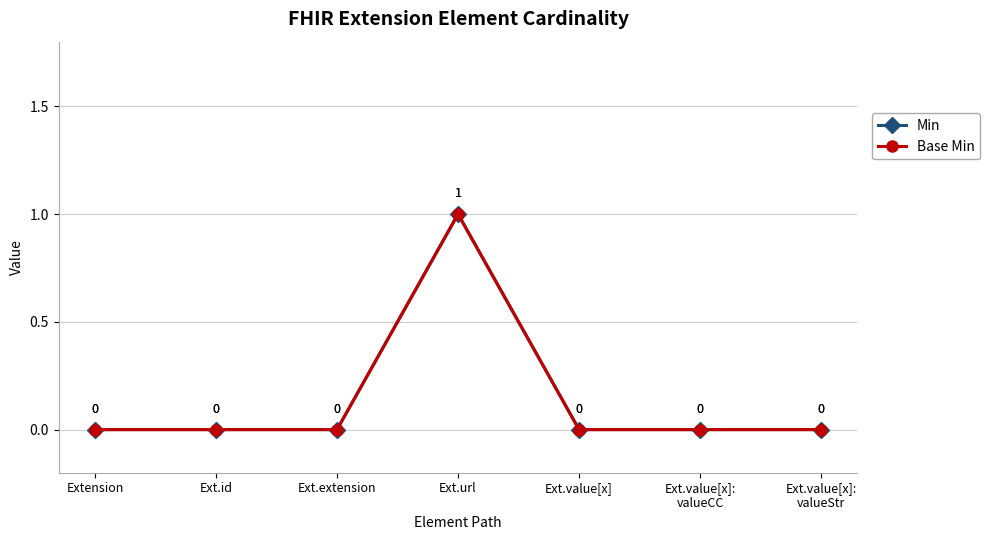

Which category has the lowest value across all series?

Extension